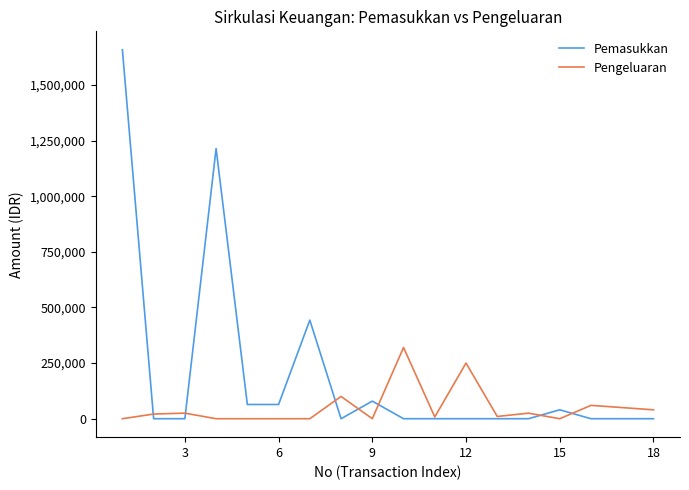

What is the average value of the Pengeluaran series?

50500.0